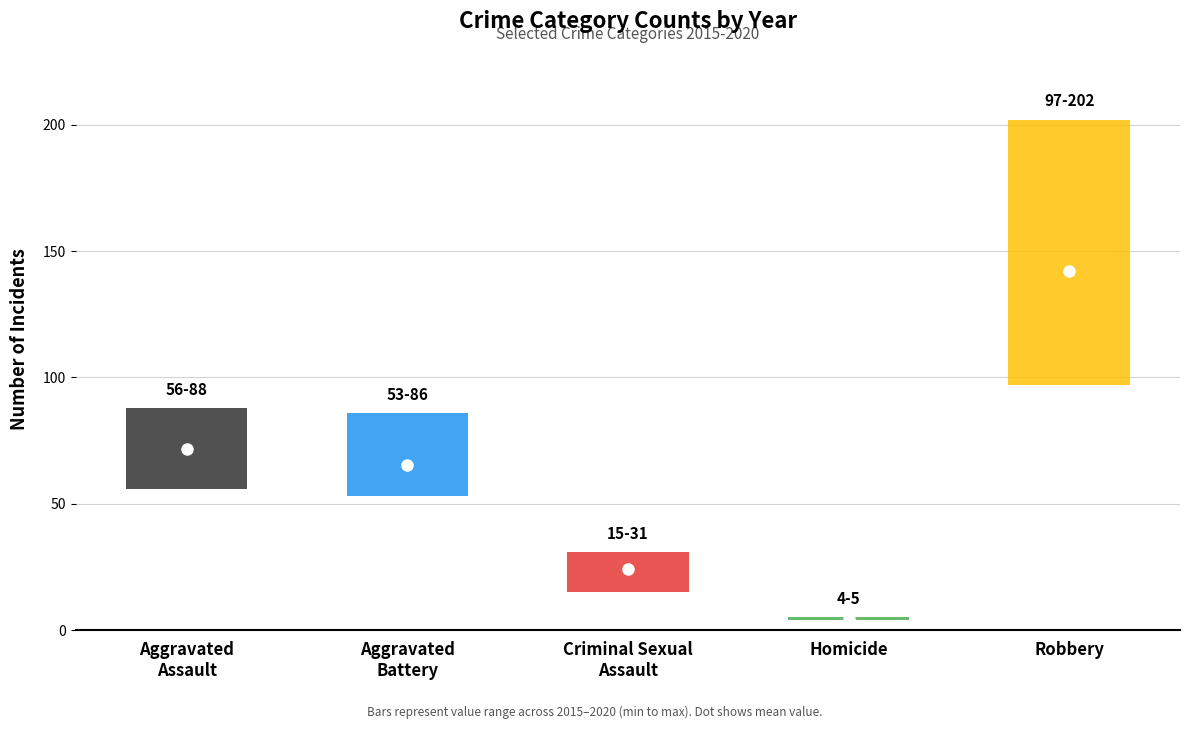

Which has a higher value, Criminal Sexual Assault or Homicide?

Criminal Sexual Assault